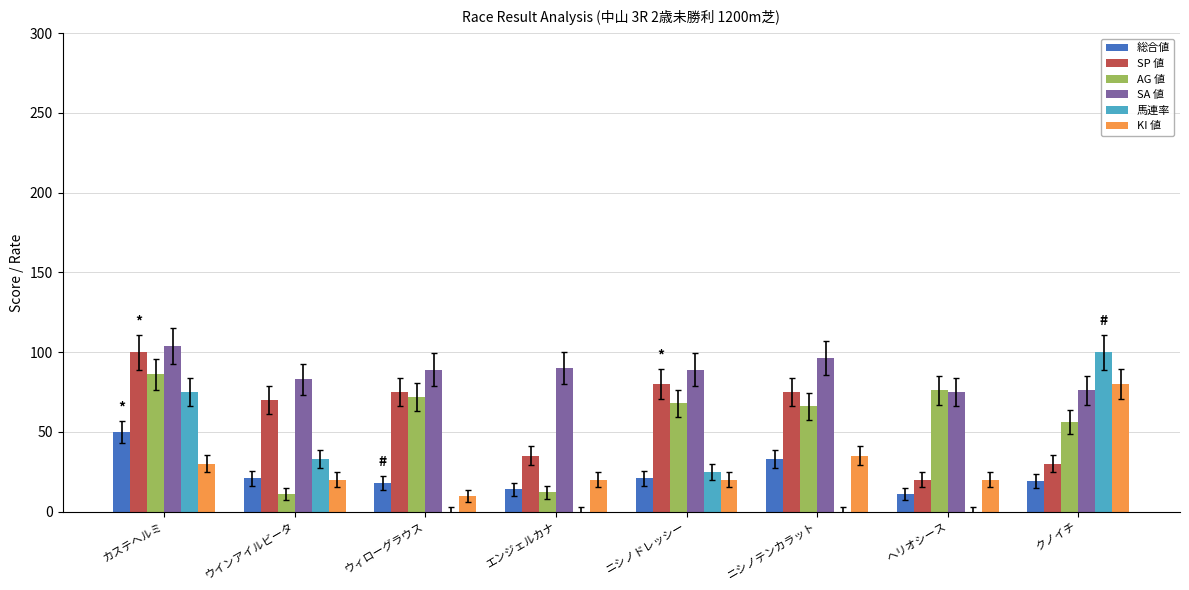

What is the difference between the AG 値 values at ヘリオシース and ニシノテンカラット?

10